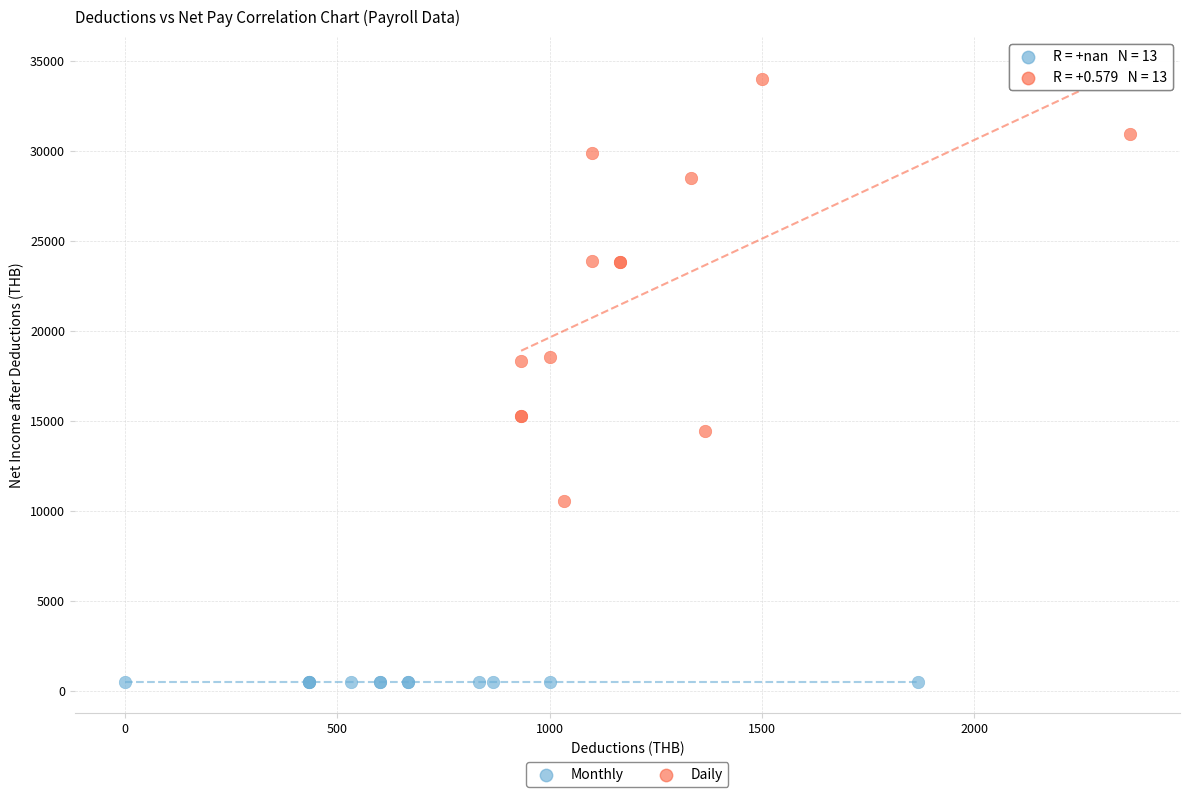

Which series contains the lowest Y value?

Monthly